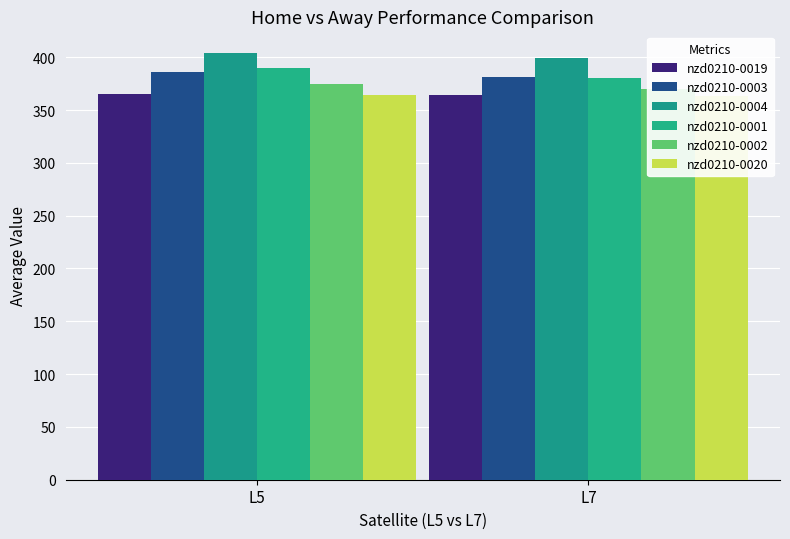

Reading right to left, list all the values displayed in this chart.

nzd0210-0019: 364.7	365.0
nzd0210-0003: 381.2	386.1
nzd0210-0004: 399.7	404.3
nzd0210-0001: 380.4	389.7
nzd0210-0002: 370.2	375.0
nzd0210-0020: 363.6	363.8